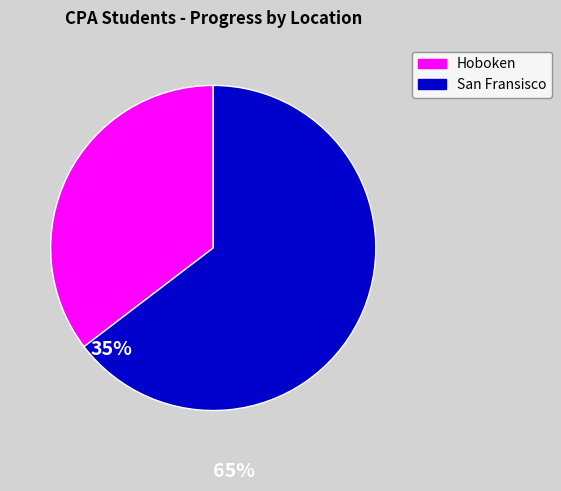

Is there a majority slice in this chart?

Yes